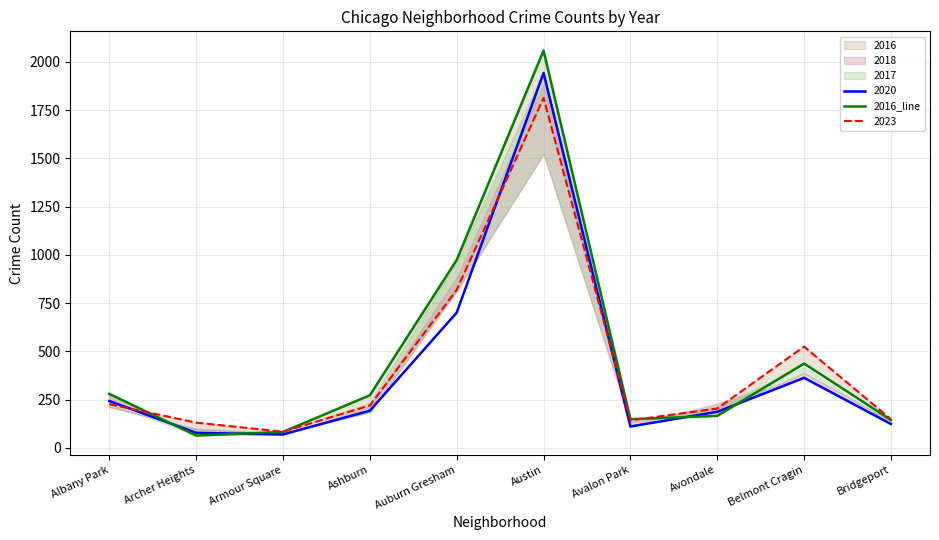

Is it true that the value at Avondale is 293?

False